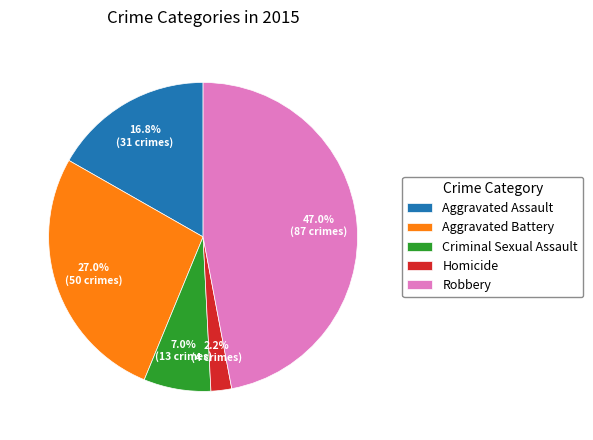

Is Criminal Sexual Assault the majority of the pie?

No